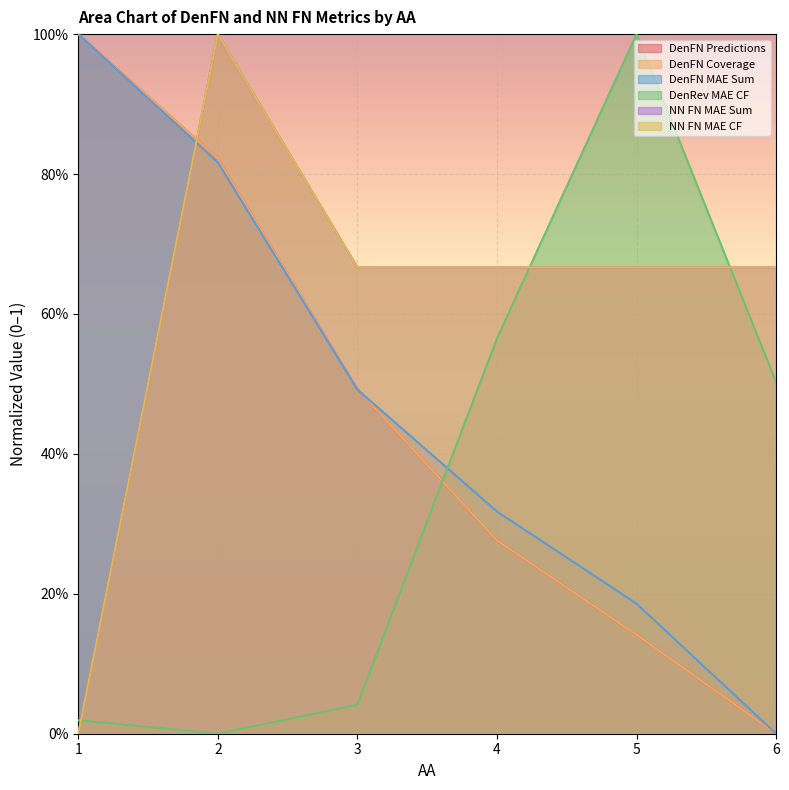

What is the average value of the NN FN MAE Sum series?

0.6